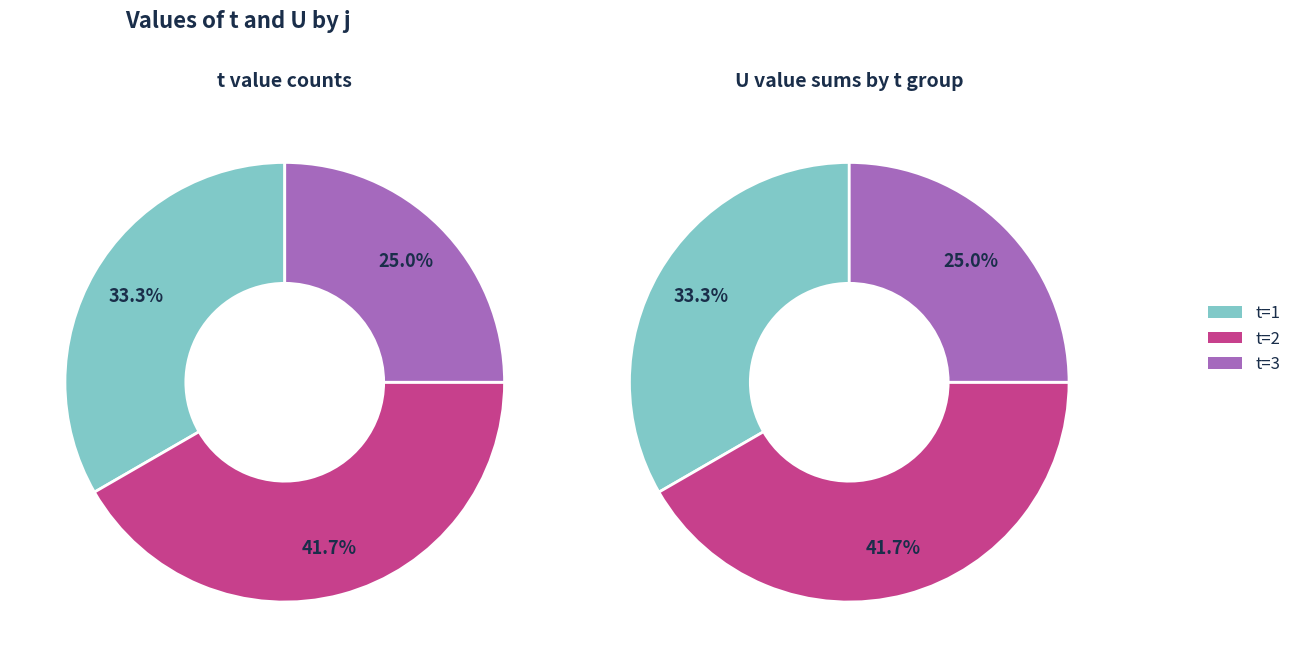

Does t=2 represent more than half of the total?

No